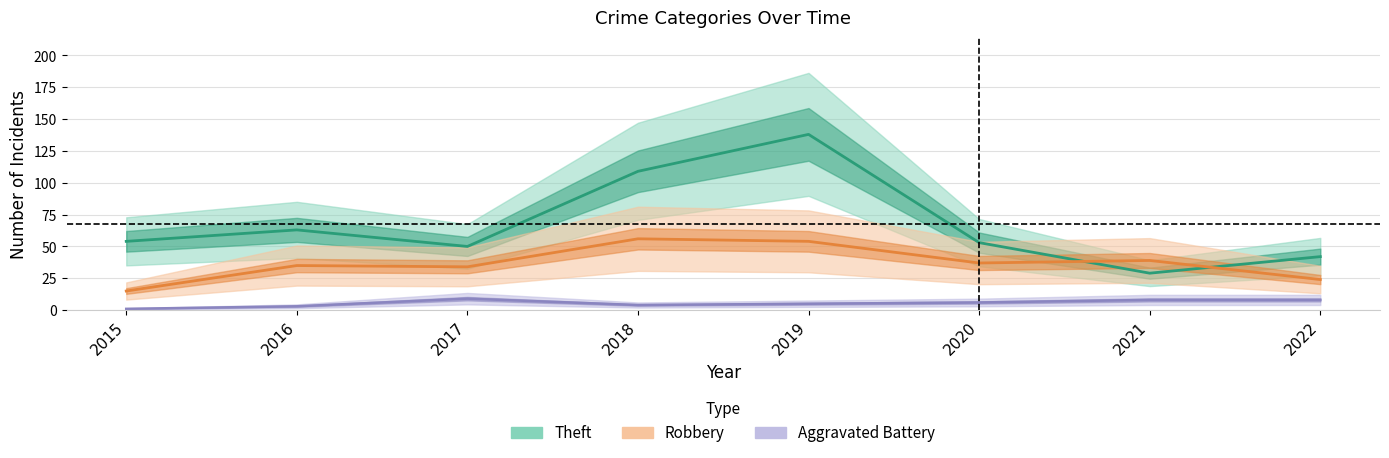

What is the sum of the Aggravated Battery values at 2019 and 2021?

13